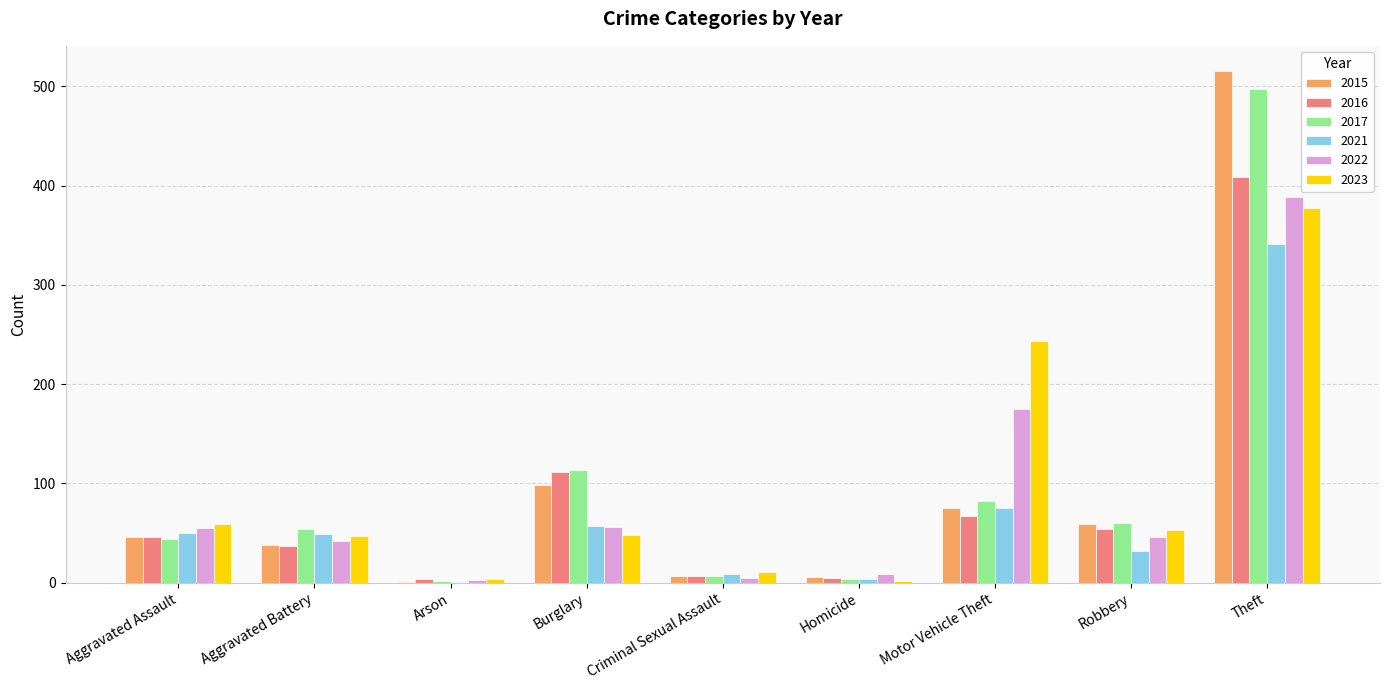

Where is 2022 nearest to the value 195?

Motor Vehicle Theft